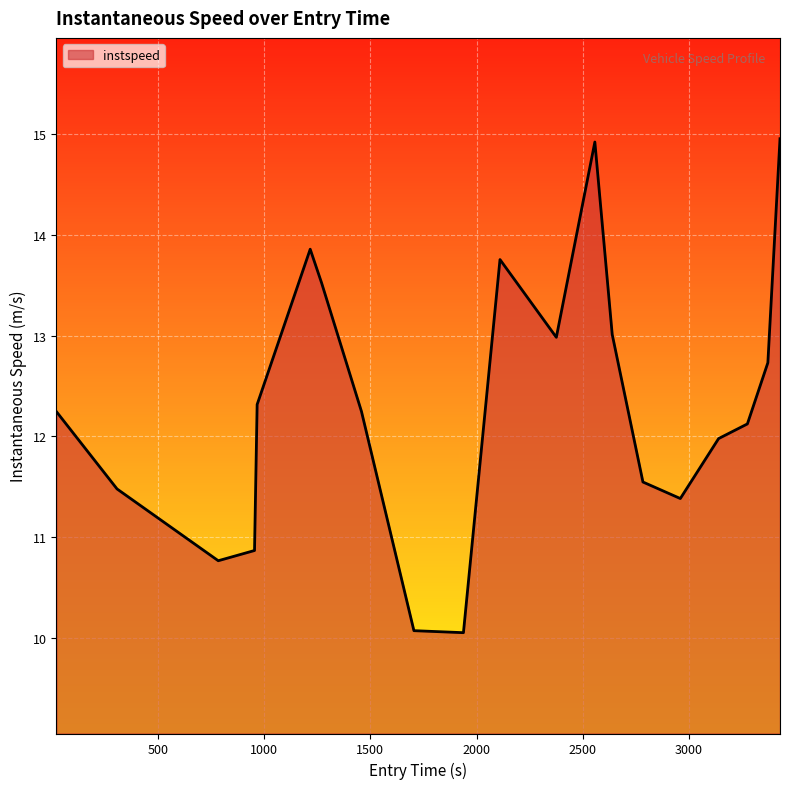

How many lines are shown in the chart?

1